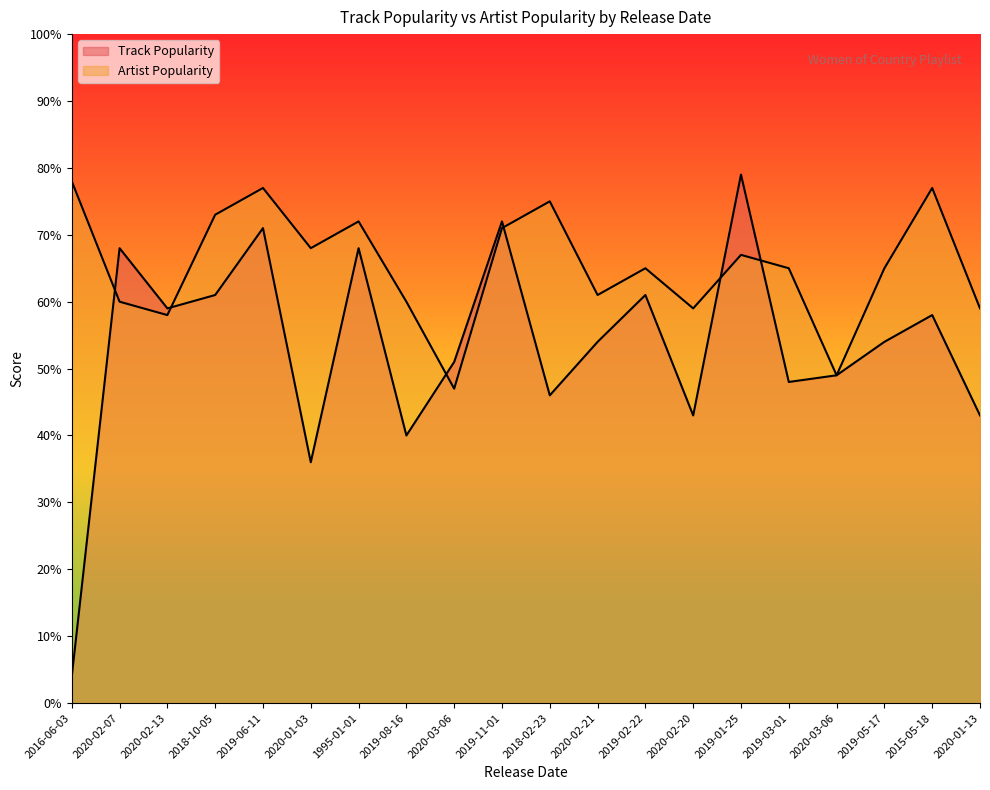

Which series changed the most between 2020-02-07 and 2020-02-21?

Track Popularity